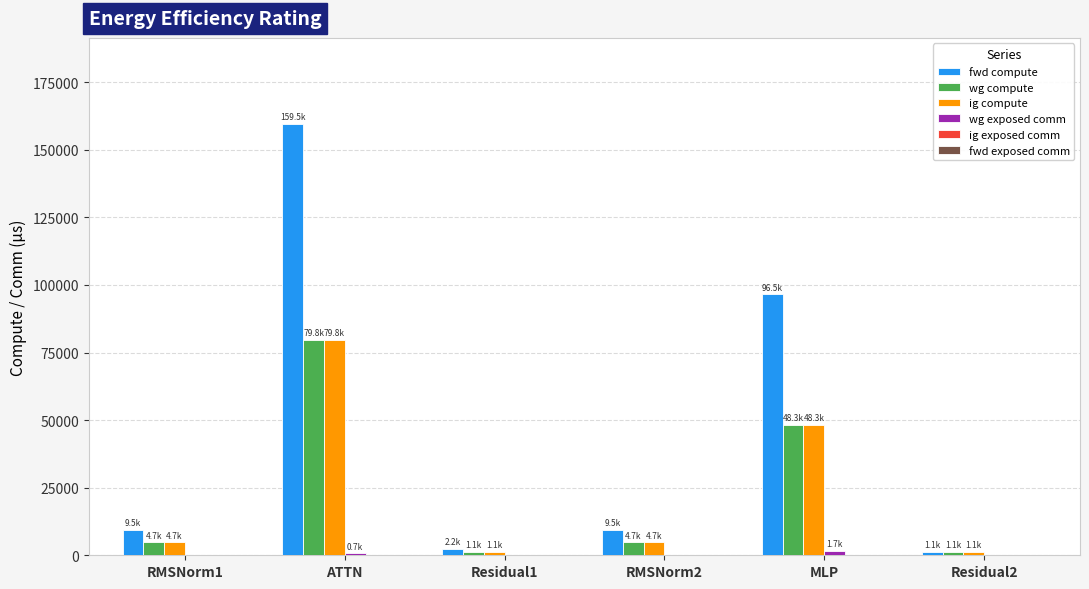

What is the sum of the fwd compute values at ATTN and RMSNorm1?

168989.4